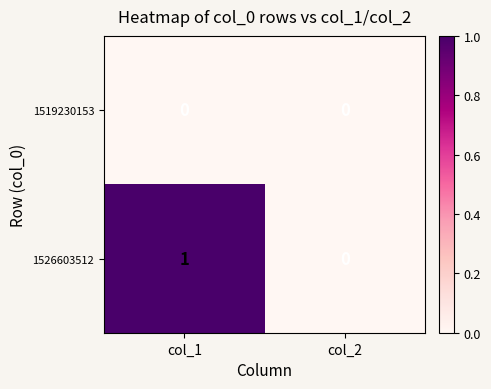

The 1519230153 series shows 0 at col_1. True or false?

True